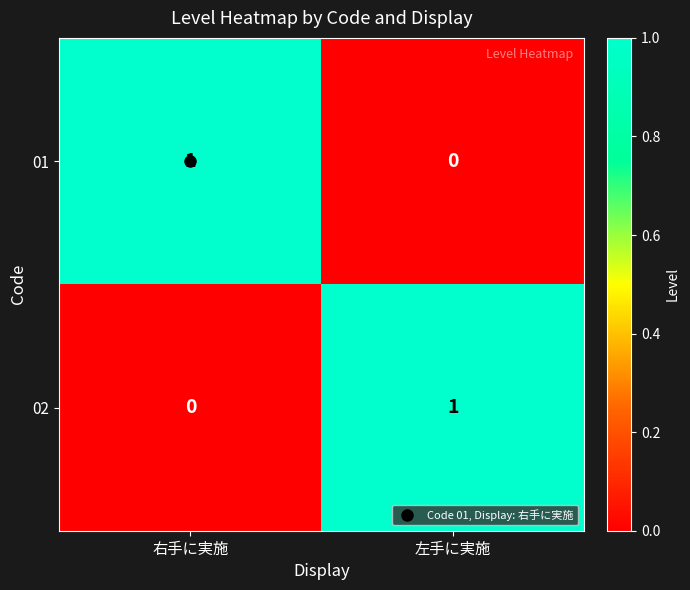

How many series are shown in this chart?

2